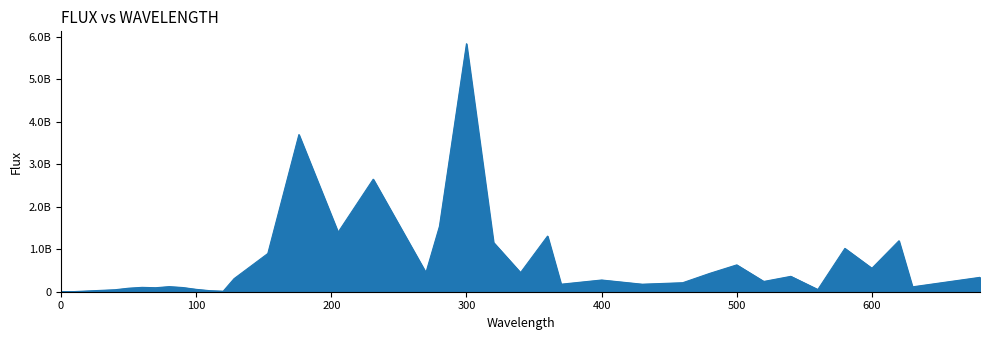

What is the difference between the second highest and second lowest values?

3699999970.0